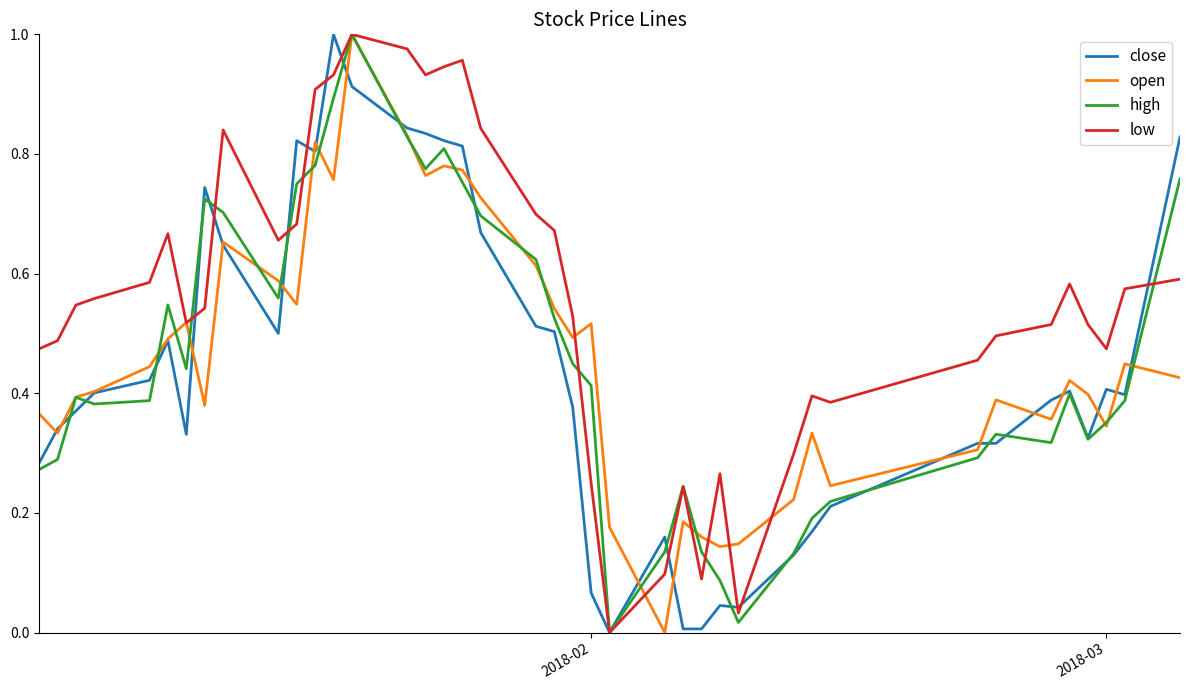

How many lines are shown in the chart?

4